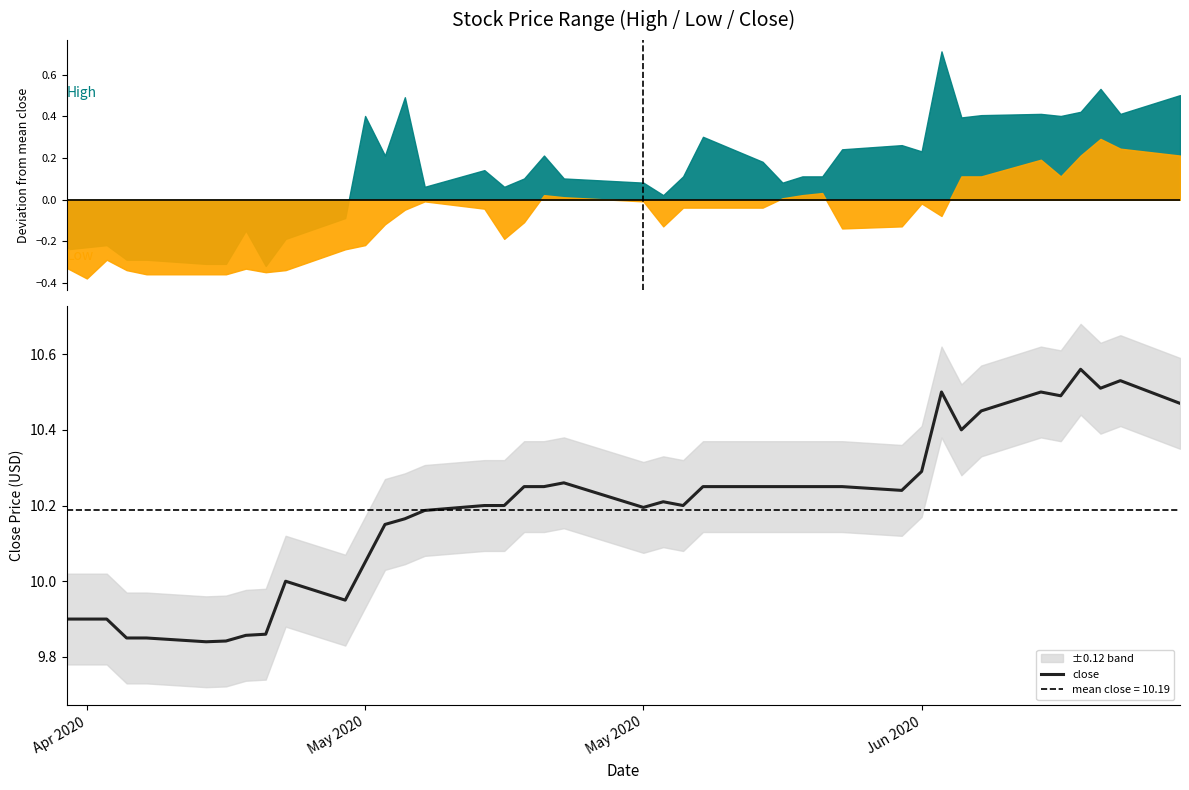

How many data points are less than 10?

10